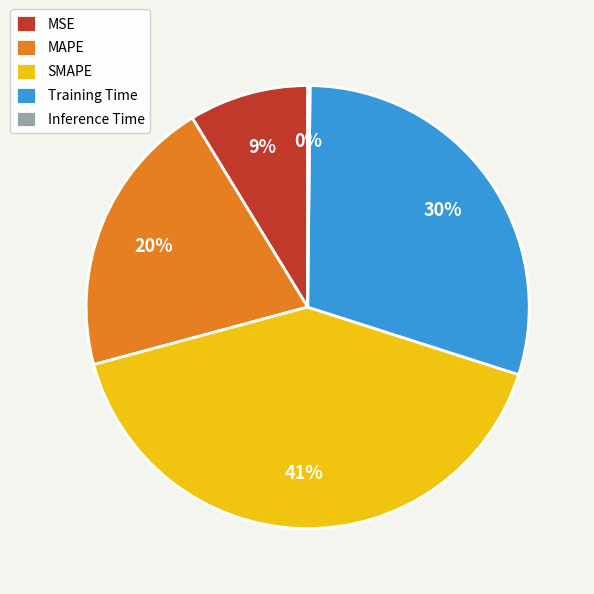

Which category has the biggest portion of the pie?

SMAPE